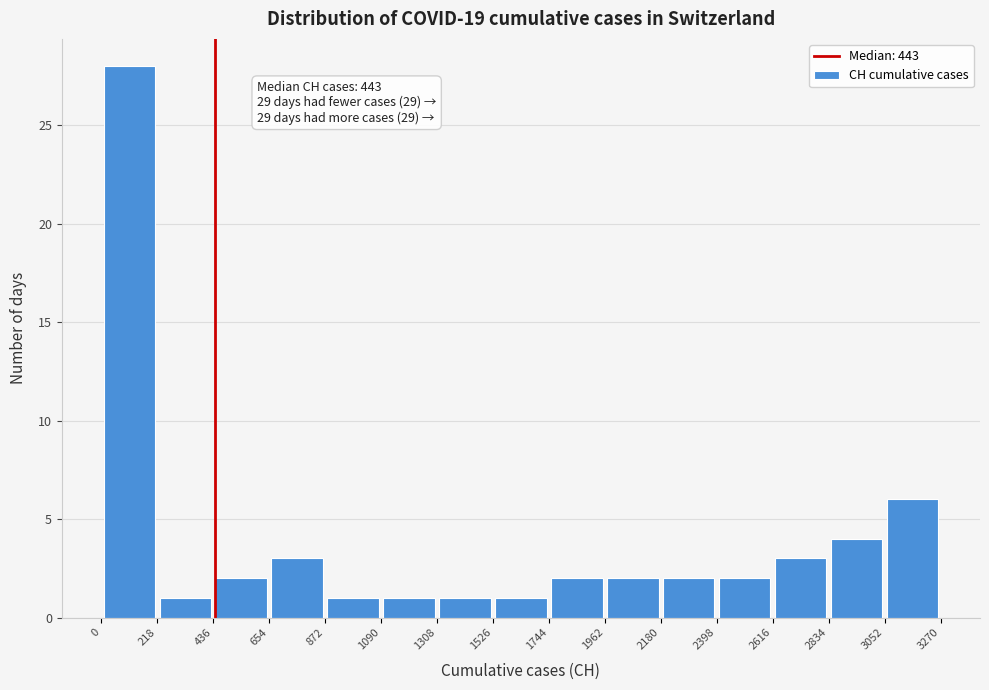

Which range on the x-axis has the tallest bar?

0 to 218